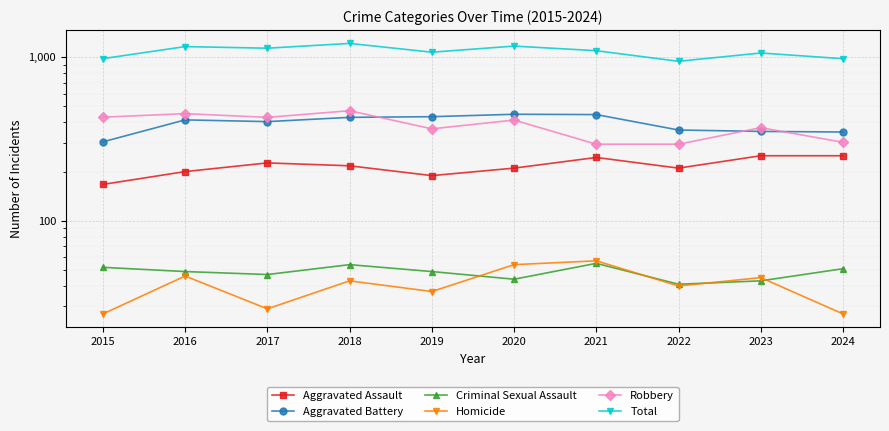

True or false: Homicide and Robbery intersect in this chart.

False